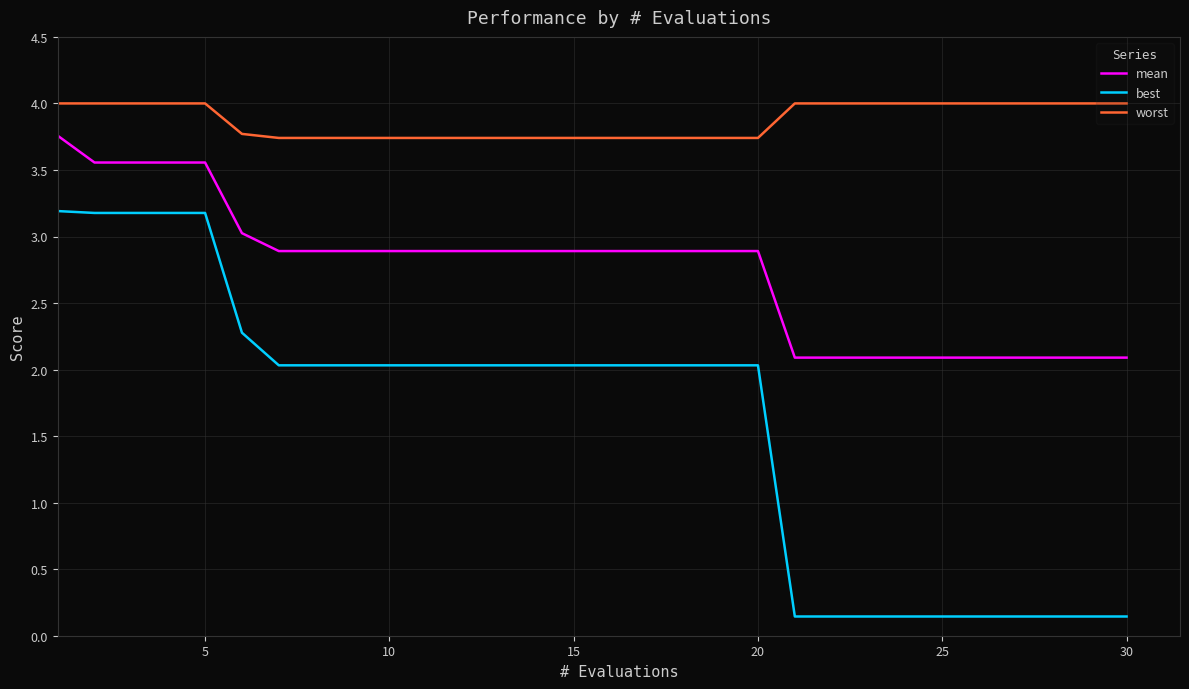

At how many categories does at least one series exceed 2?

30